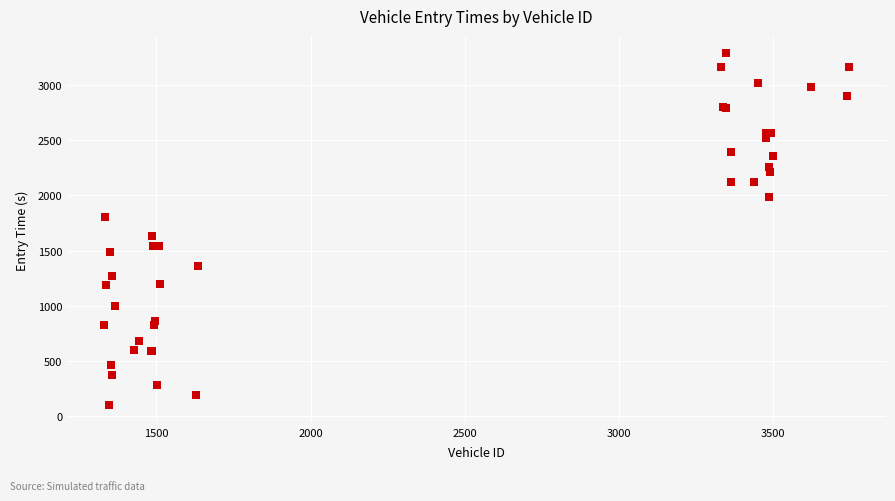

What Y value in the scatter plot is closest to 1692?

1629.4